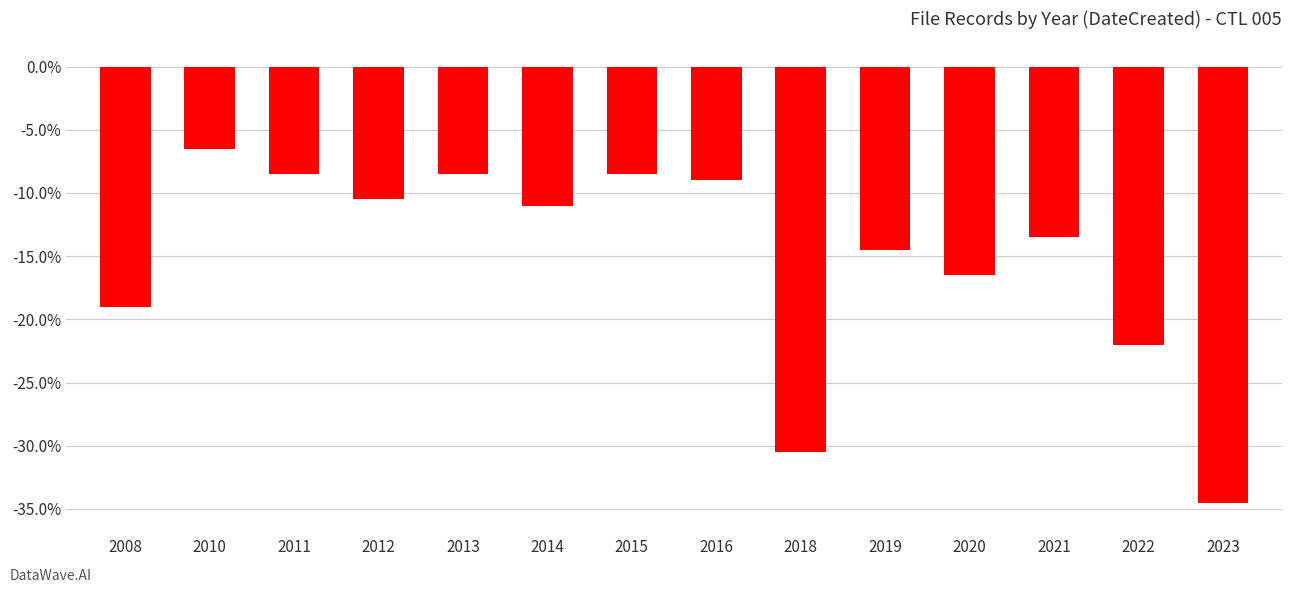

What is the difference between the maximum and minimum values?

28.0